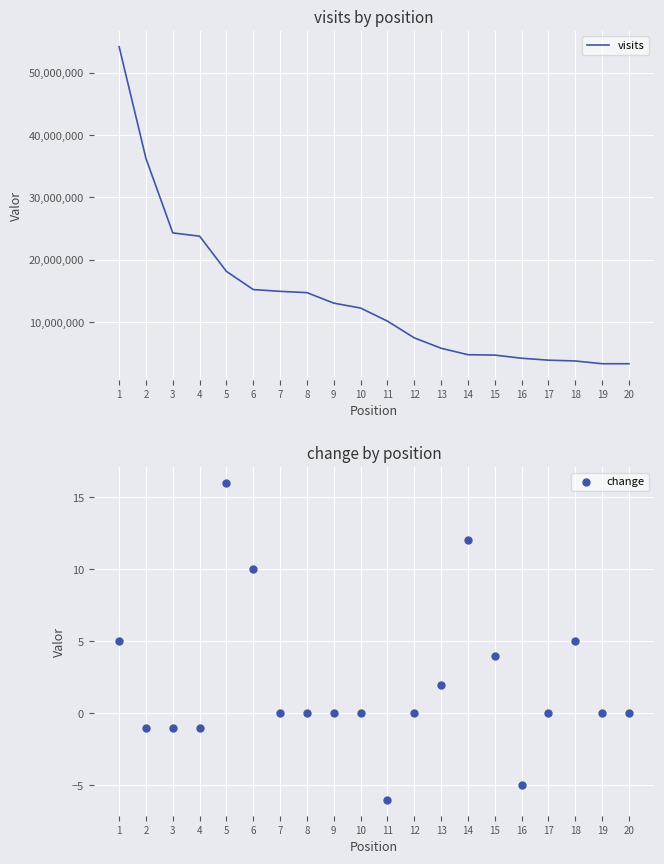

Which series has the widest spread of Y values?

visits